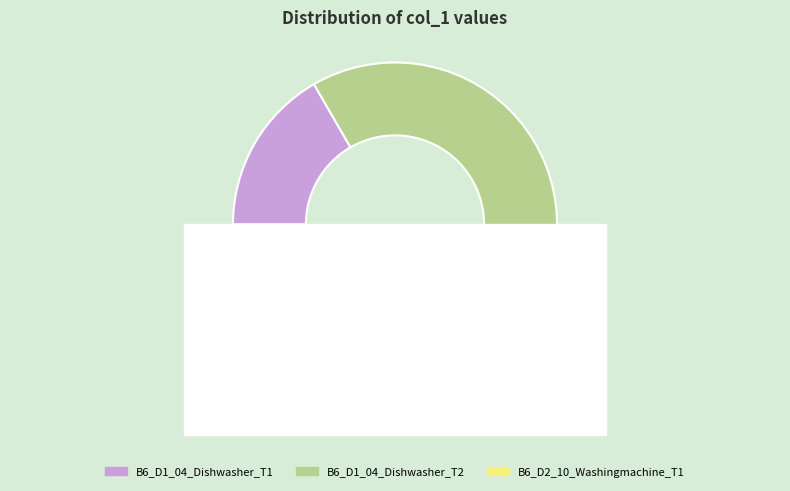

Rank the categories by value from highest to lowest.

B6_D1_04_Dishwasher_T2, B6_D2_10_Washingmachine_T1, B6_D1_04_Dishwasher_T1